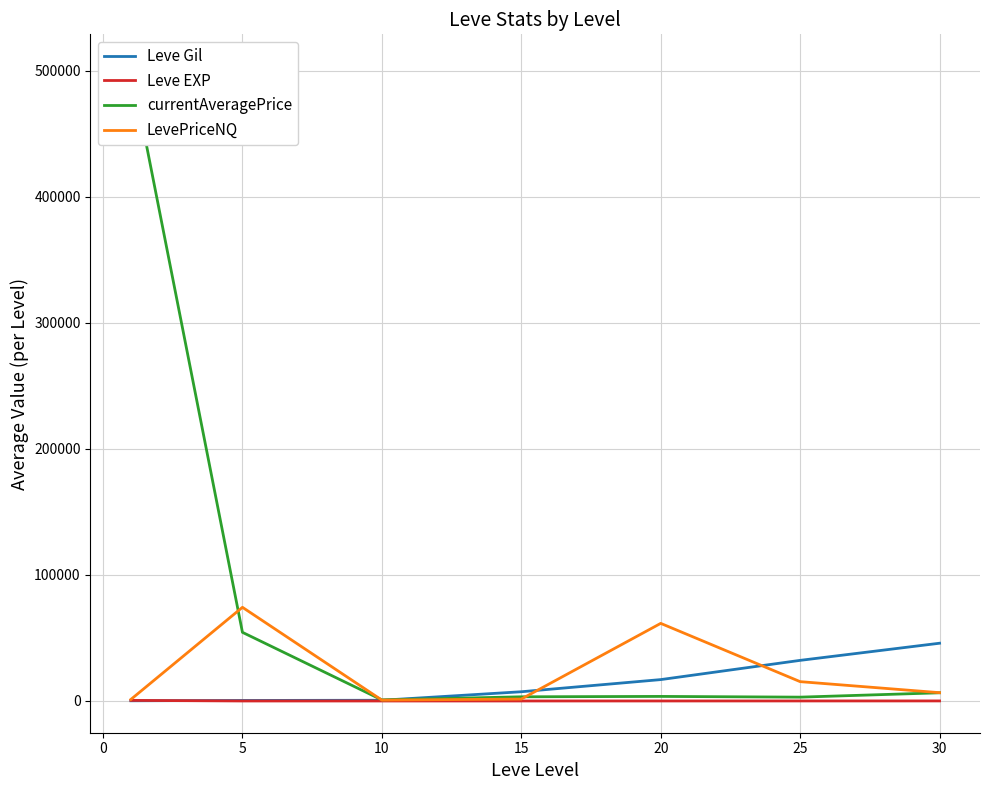

True or false: Leve EXP and Leve Gil intersect in this chart.

True